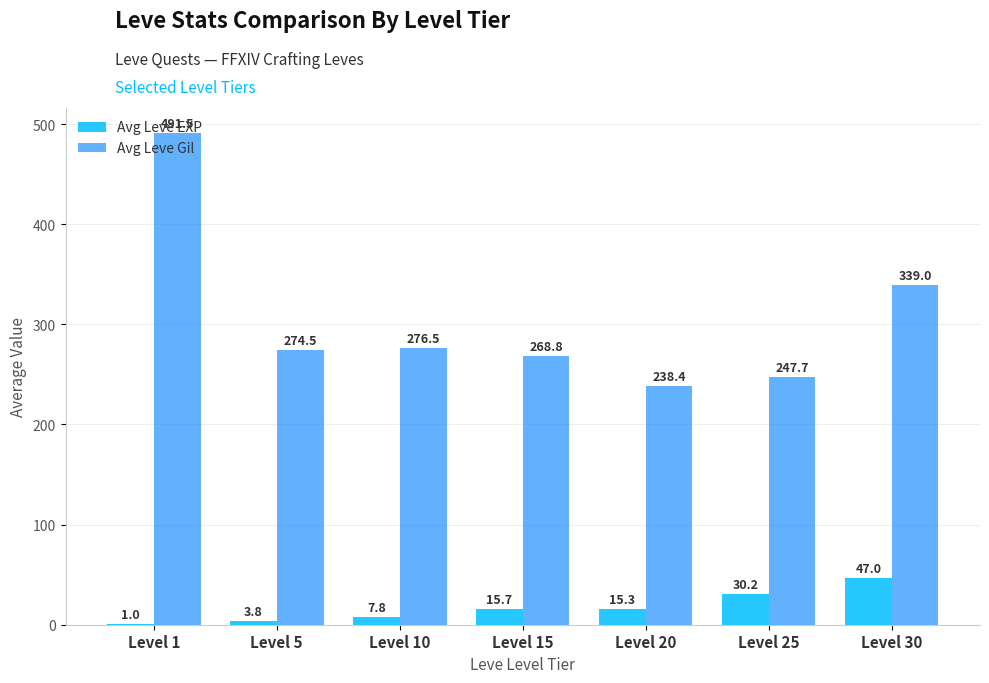

What are all the series names shown in the legend?

Avg Leve EXP, Avg Leve Gil